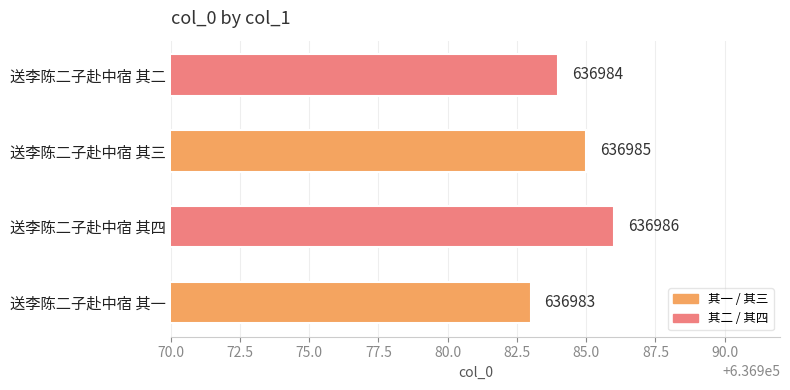

What is the difference between the second highest and second lowest values?

1